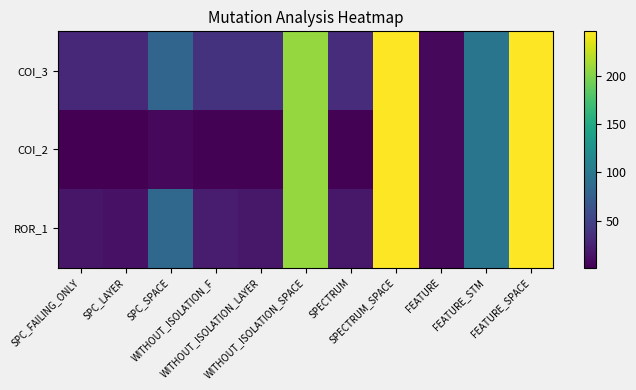

Which series has the widest spread of values?

COI_2